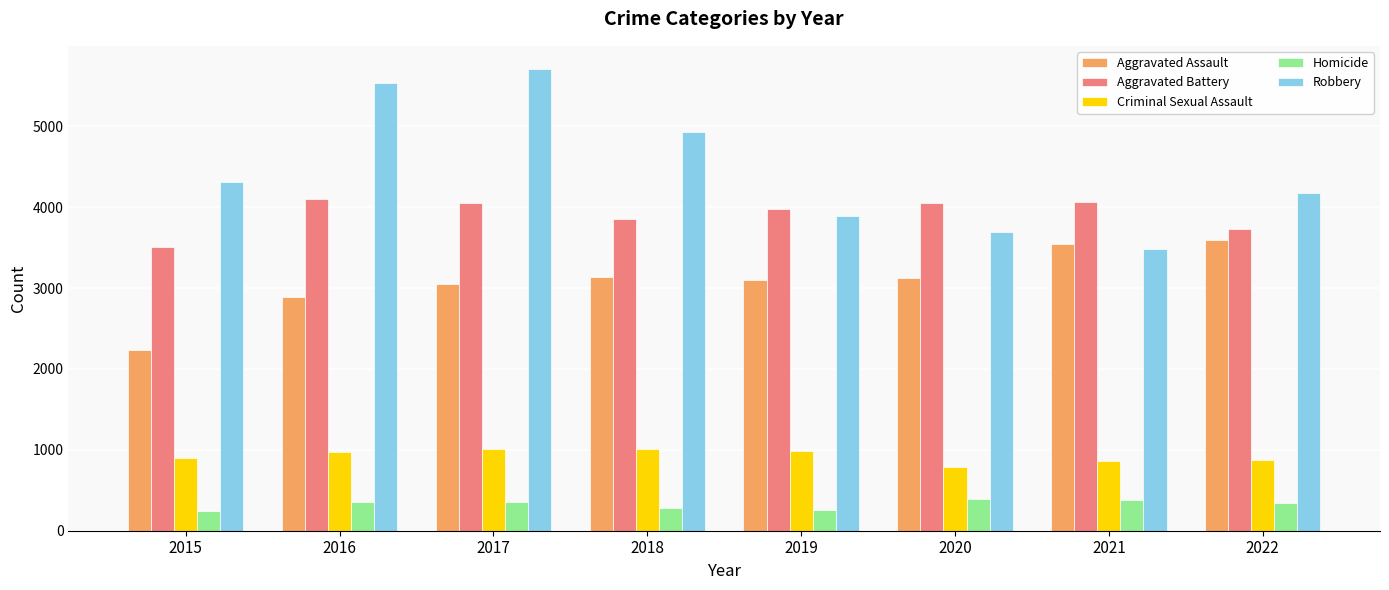

How many data points in Homicide are less than 351?

4